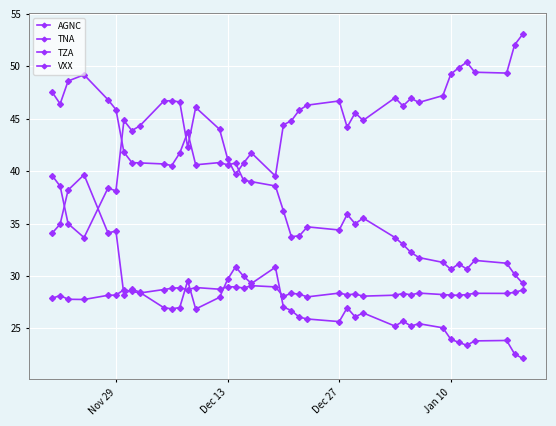

What is the maximum value shown in the chart?

53.0